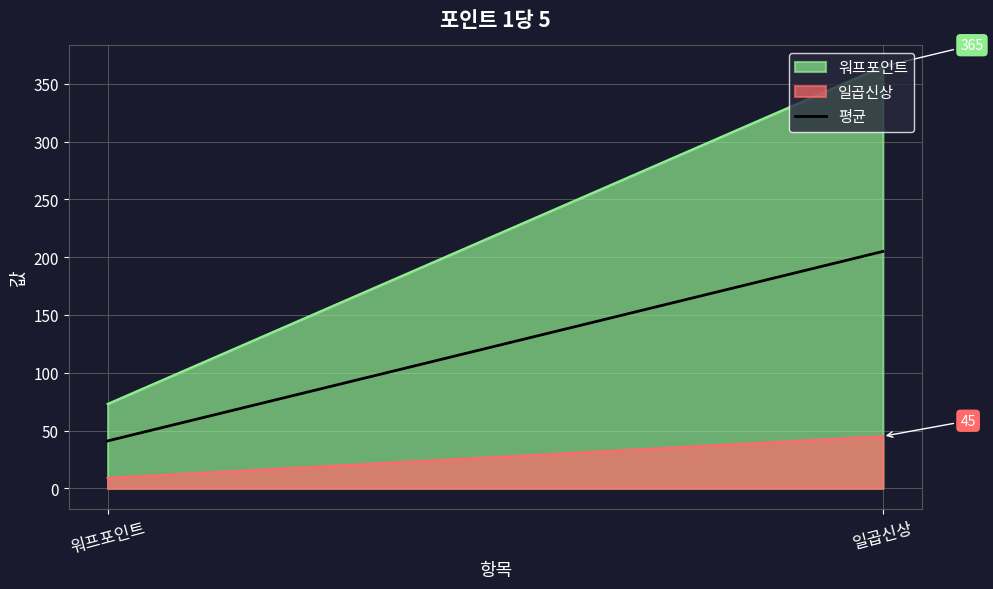

Which label corresponds to the smallest value in the chart?

워프포인트